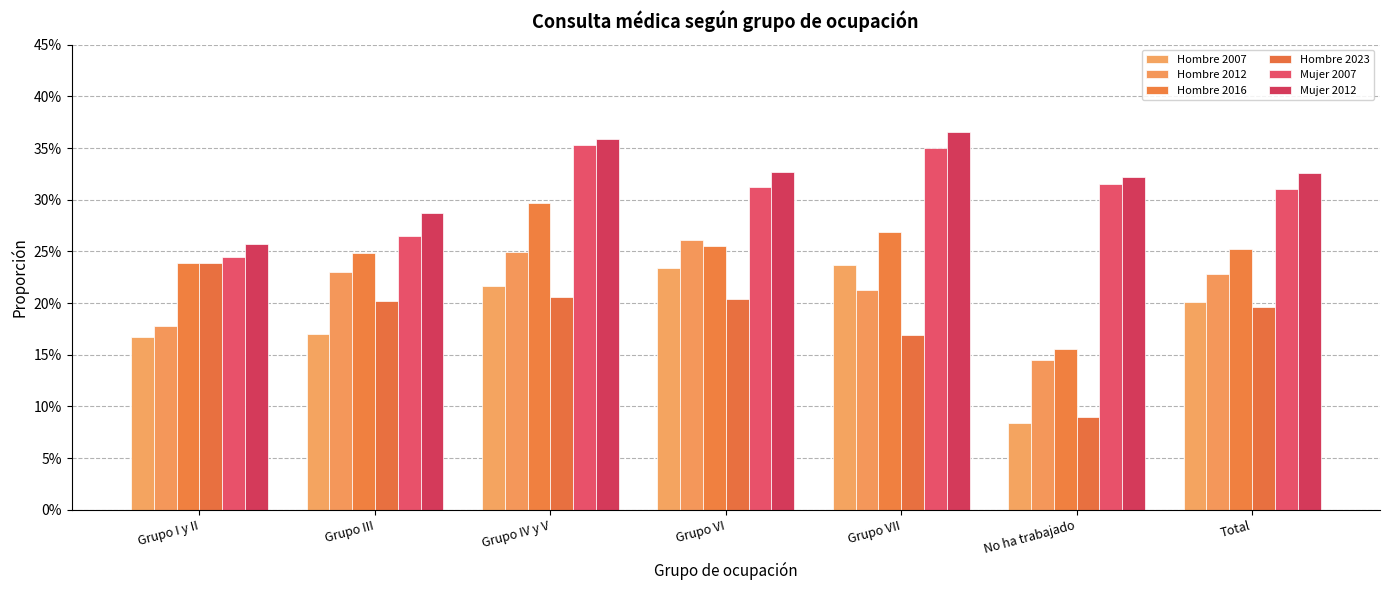

What are all the series names shown in the legend?

Hombre 2007, Hombre 2012, Hombre 2016, Hombre 2023, Mujer 2007, Mujer 2012